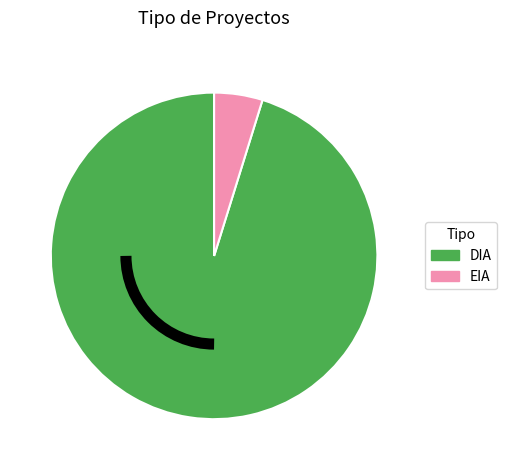

Count the number of slices in the pie.

2